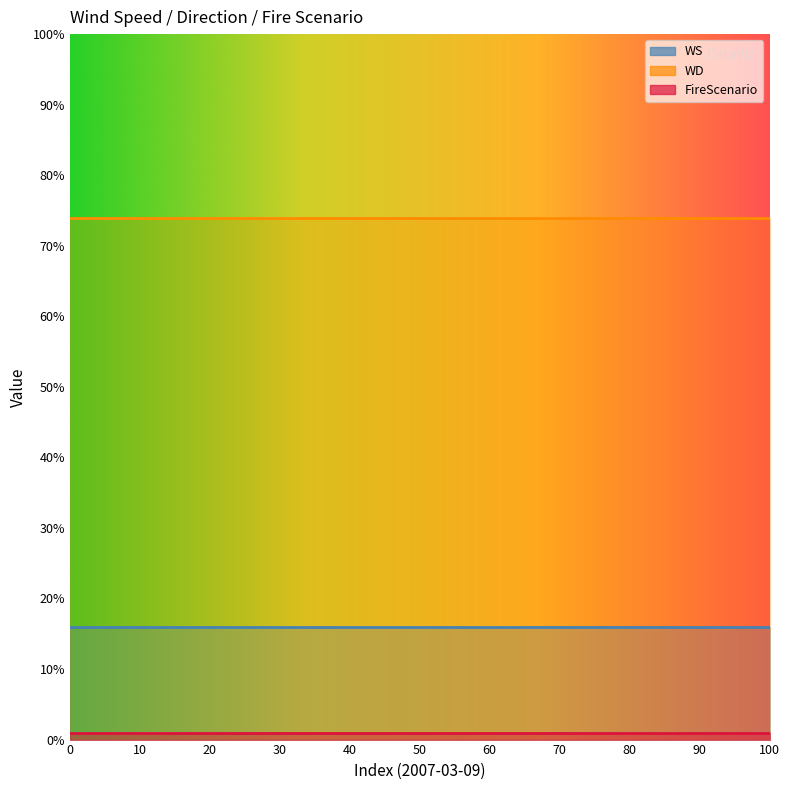

Reading left to right, list all the values displayed in this chart.

WS: 2007-03-09=16	1=16	2=16	3=16	4=16	5=16	6=16	7=16	8=16	9=16	10=16	11=16	12=16	13=16	14=16	15=16	16=16	17=16	18=16	19=16	20=16	21=16	22=16	23=16
WD: 2007-03-09=74	1=74	2=74	3=74	4=74	5=74	6=74	7=74	8=74	9=74	10=74	11=74	12=74	13=74	14=74	15=74	16=74	17=74	18=74	19=74	20=74	21=74	22=74	23=74
FireScenario: 2007-03-09=1	1=1	2=1	3=1	4=1	5=1	6=1	7=1	8=1	9=1	10=1	11=1	12=1	13=1	14=1	15=1	16=1	17=1	18=1	19=1	20=1	21=1	22=1	23=1